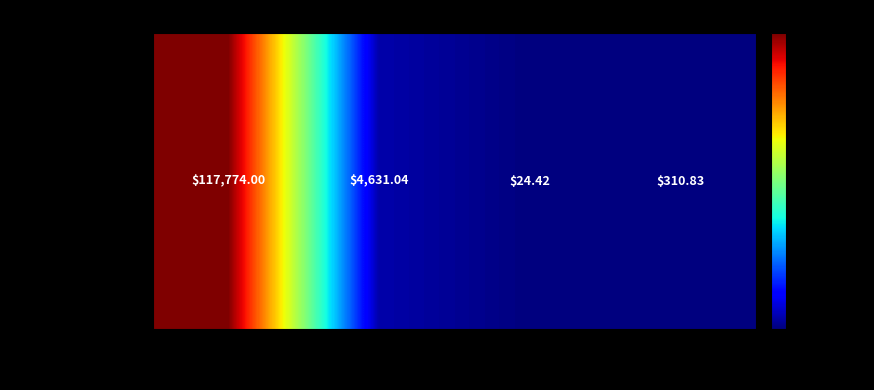

The chart shows a value of 117774.0 at Bitcoin. True or false?

True